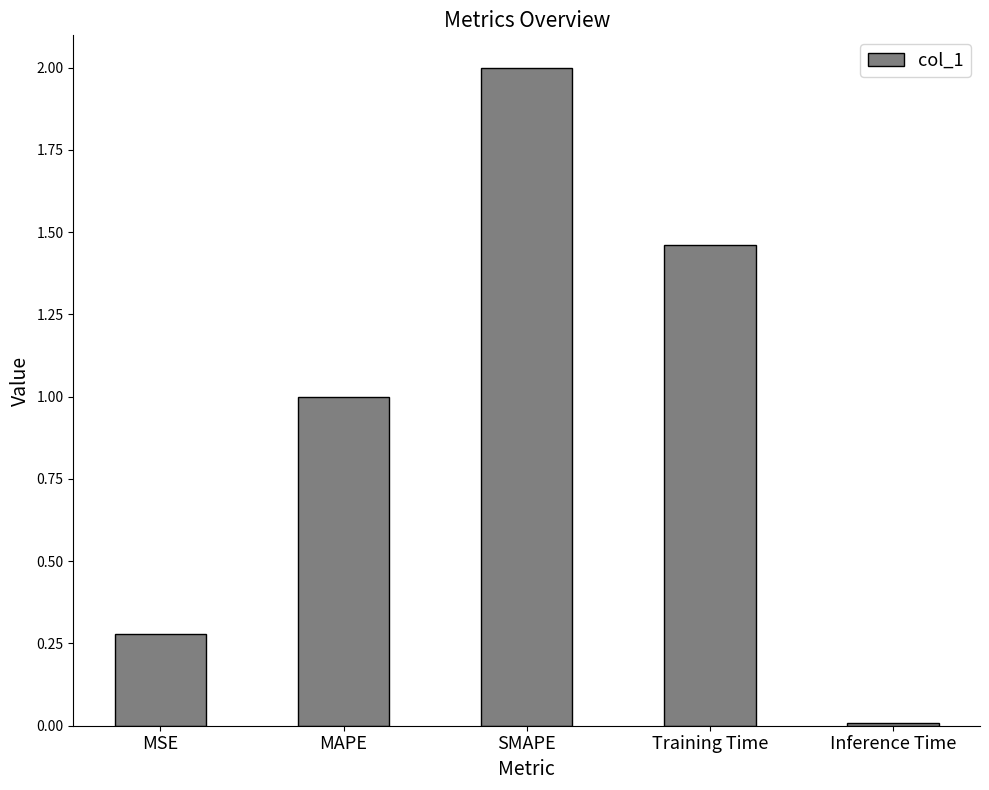

Which category has the lowest value across all series?

Inference Time